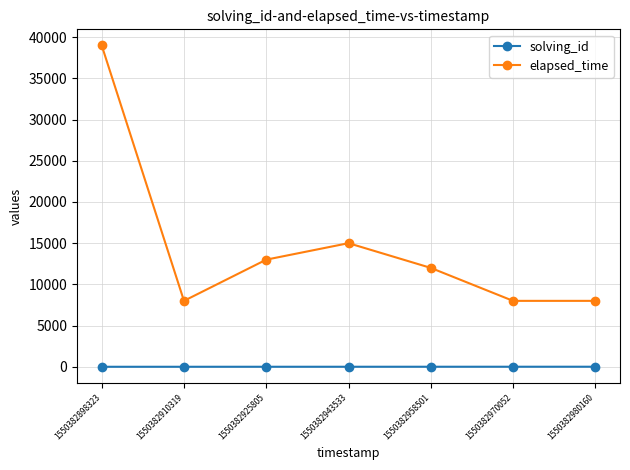

At 1550382970052, list the series in order from smallest to largest.

solving_id, elapsed_time